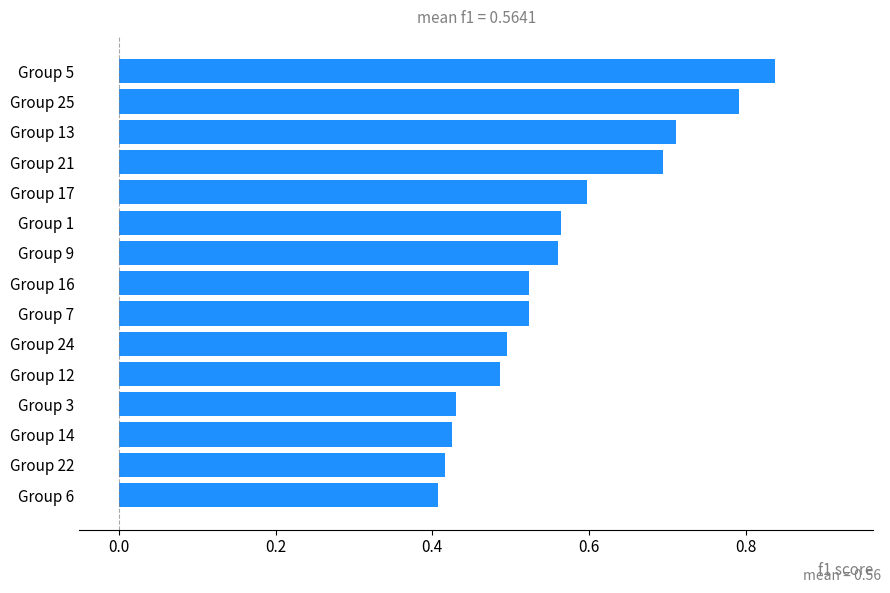

What is the sum of the values at Group 24 and Group 17?

1.1